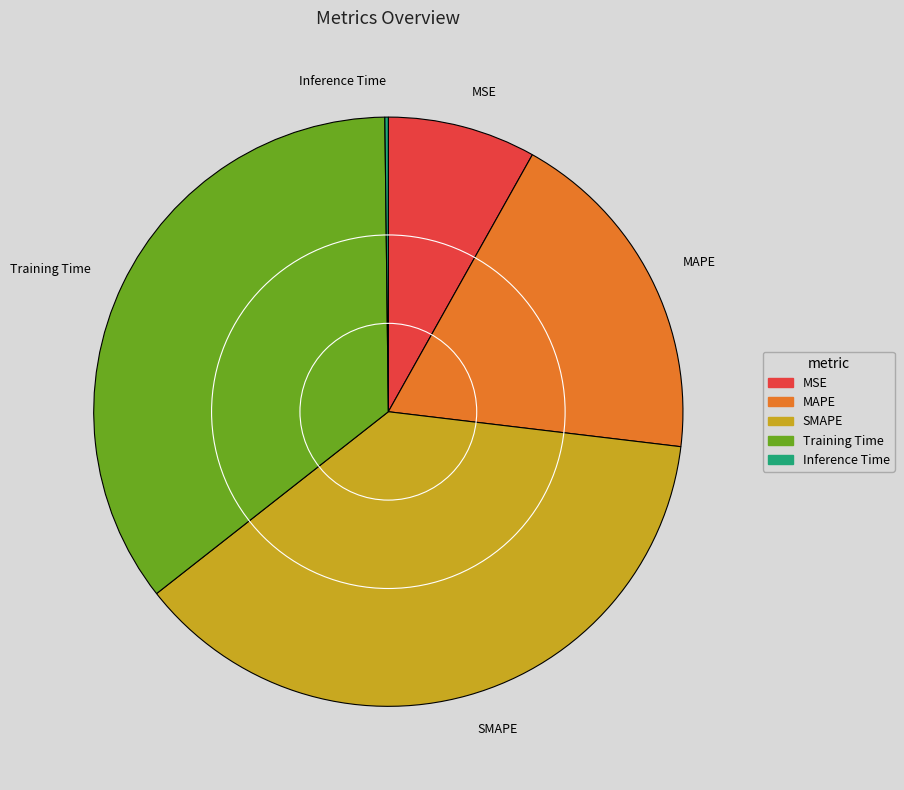

Approximately how many times larger is the value at Training Time compared to SMAPE?

0.9